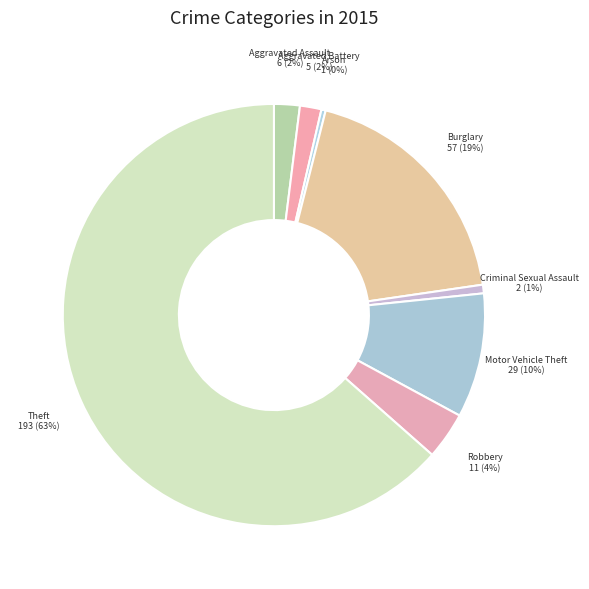

Is the sum of Burglary and Theft greater than half?

Yes